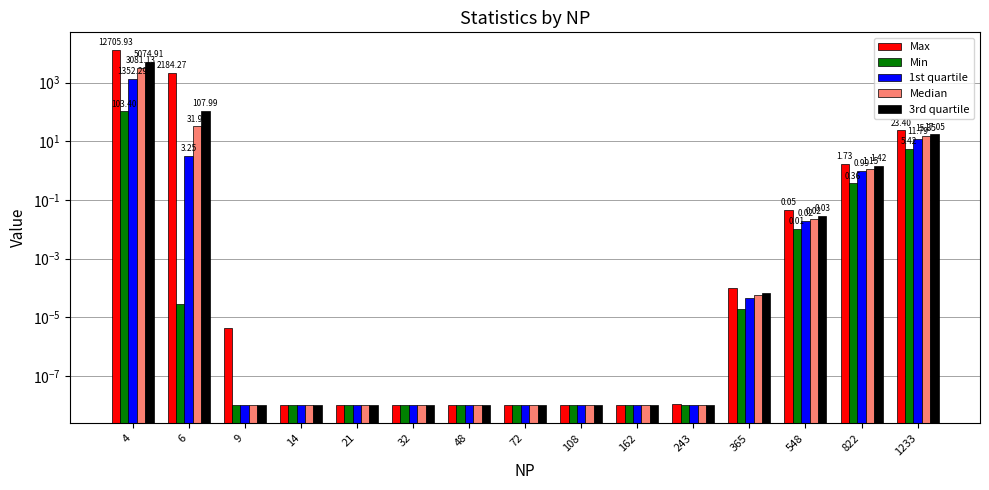

Reading right to left, extract all data points from this chart.

Max: 23.4	1.7	0.0	0.0	0.0	0.0	0.0	0.0	0.0	0.0	0.0	0.0	0.0	2184.3	12705.9
Min: 5.4	0.4	0.0	0.0	0.0	0.0	0.0	0.0	0.0	0.0	0.0	0.0	0.0	0.0	103.4
1st quartile: 11.8	1.0	0.0	0.0	0.0	0.0	0.0	0.0	0.0	0.0	0.0	0.0	0.0	3.3	1352.3
Median: 15.3	1.1	0.0	0.0	0.0	0.0	0.0	0.0	0.0	0.0	0.0	0.0	0.0	32.0	3081.1
3rd quartile: 17.0	1.4	0.0	0.0	0.0	0.0	0.0	0.0	0.0	0.0	0.0	0.0	0.0	108.0	5074.9